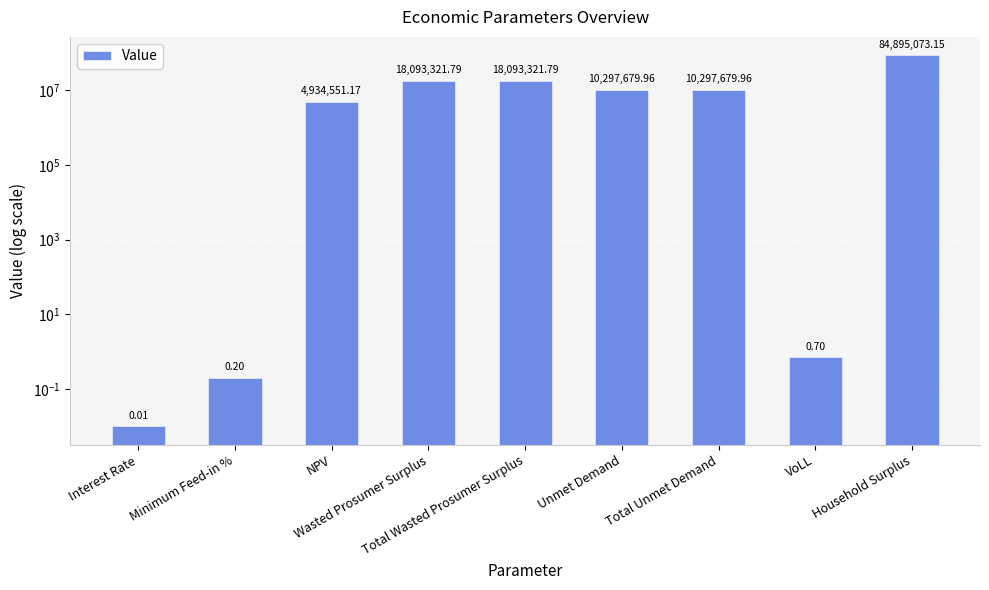

What is the sum of the values at Household Surplus and VoLL?

84895073.9